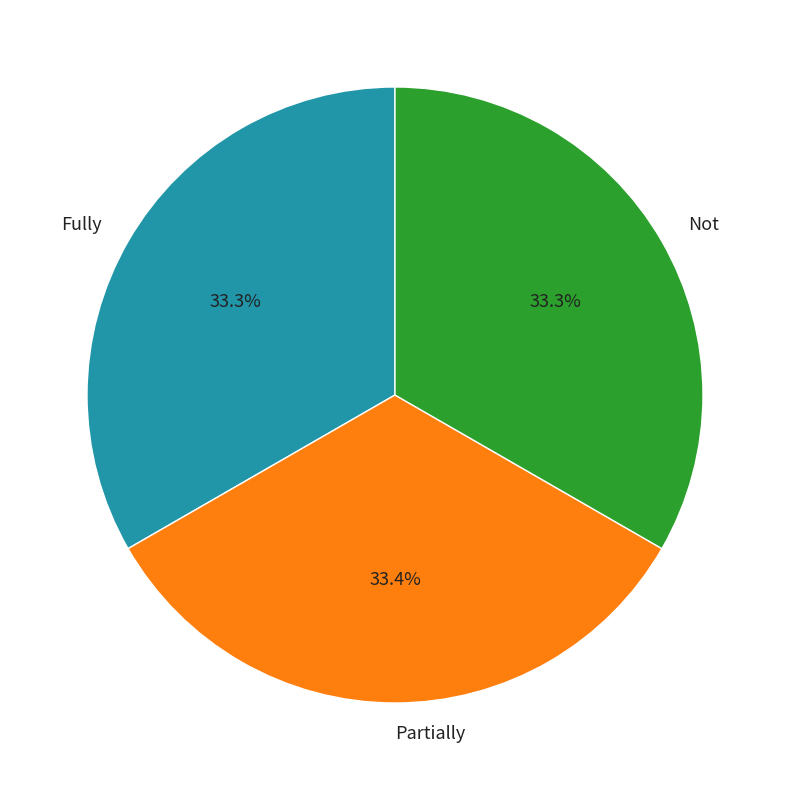

What percentage is the Not slice, to the nearest percent?

33%